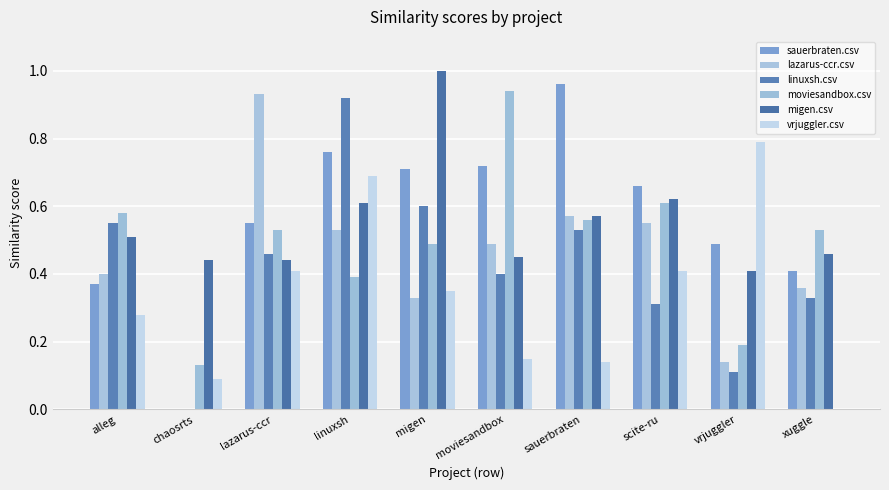

The value of sauerbraten.csv at lazarus-ccr is 0.6. True or false?

True